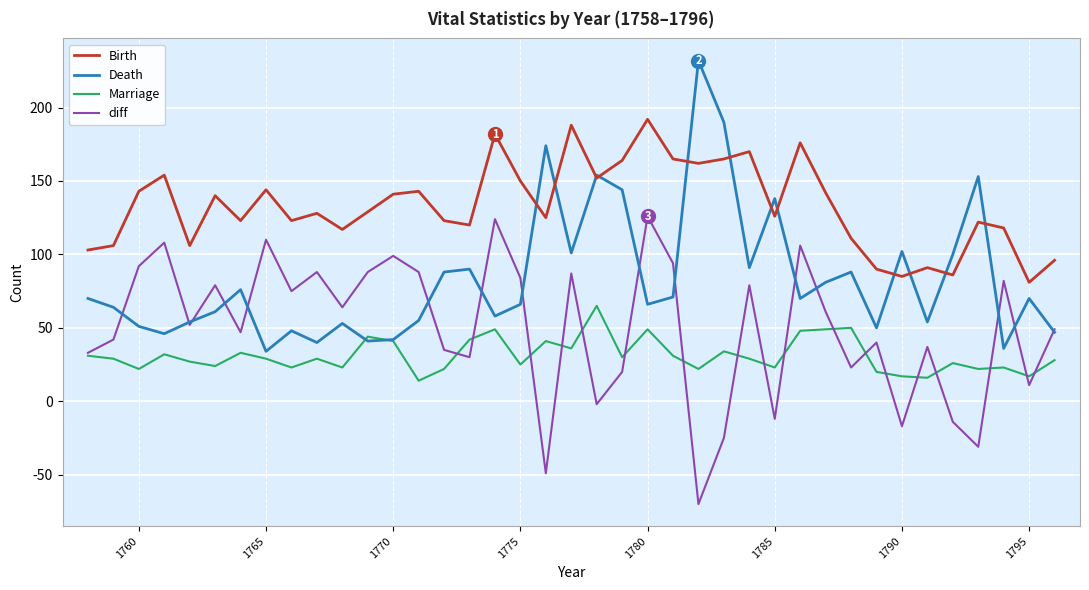

True or false: diff and Birth cross at least once.

False